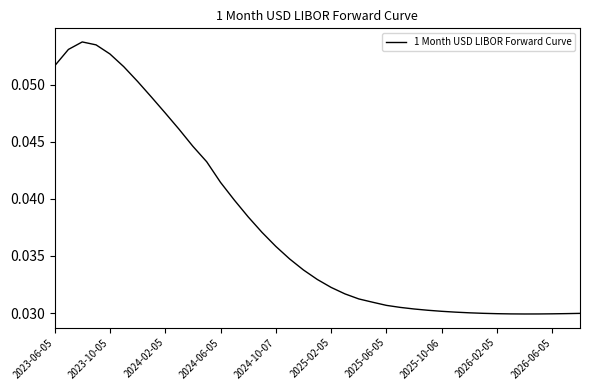

Which has a higher value, 2023-10-05 or 2026-02-05?

2023-10-05